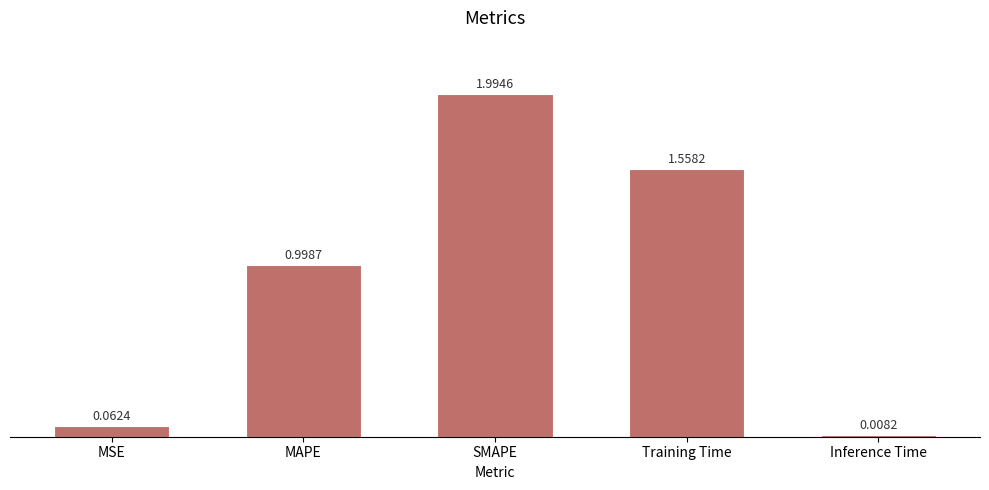

List the labels in order of value, smallest first.

Inference Time, MSE, MAPE, Training Time, SMAPE